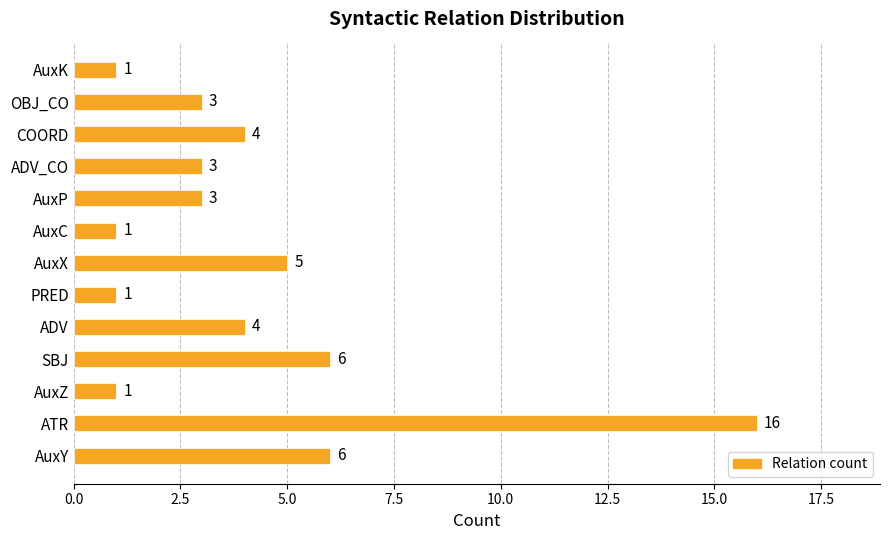

True or false: the data shows 1 at AuxK.

True